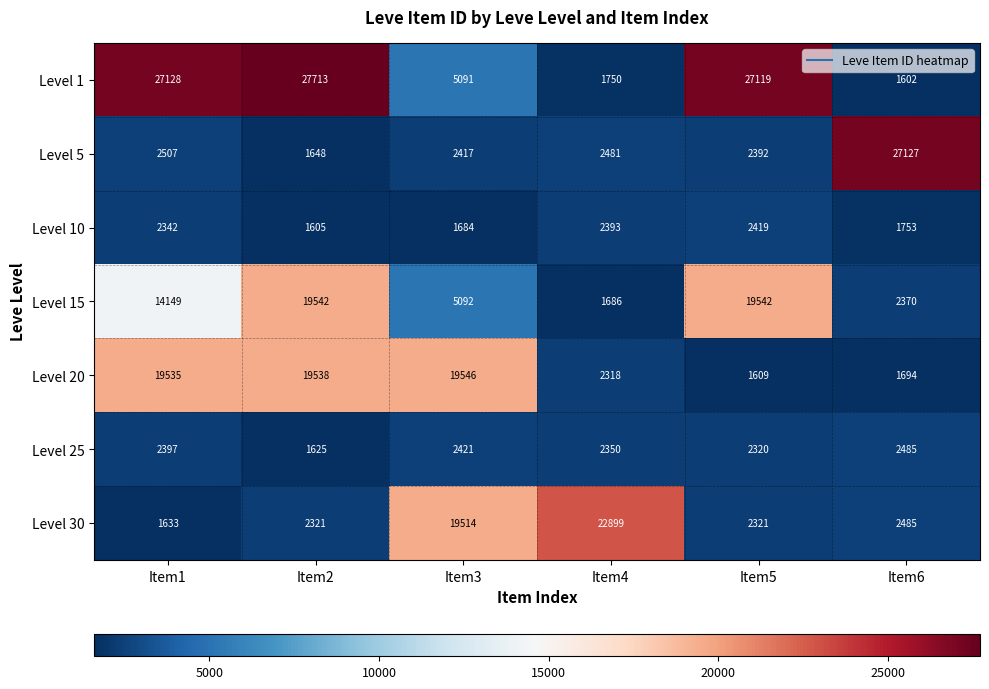

At how many categories does at least one series exceed 17436?

6